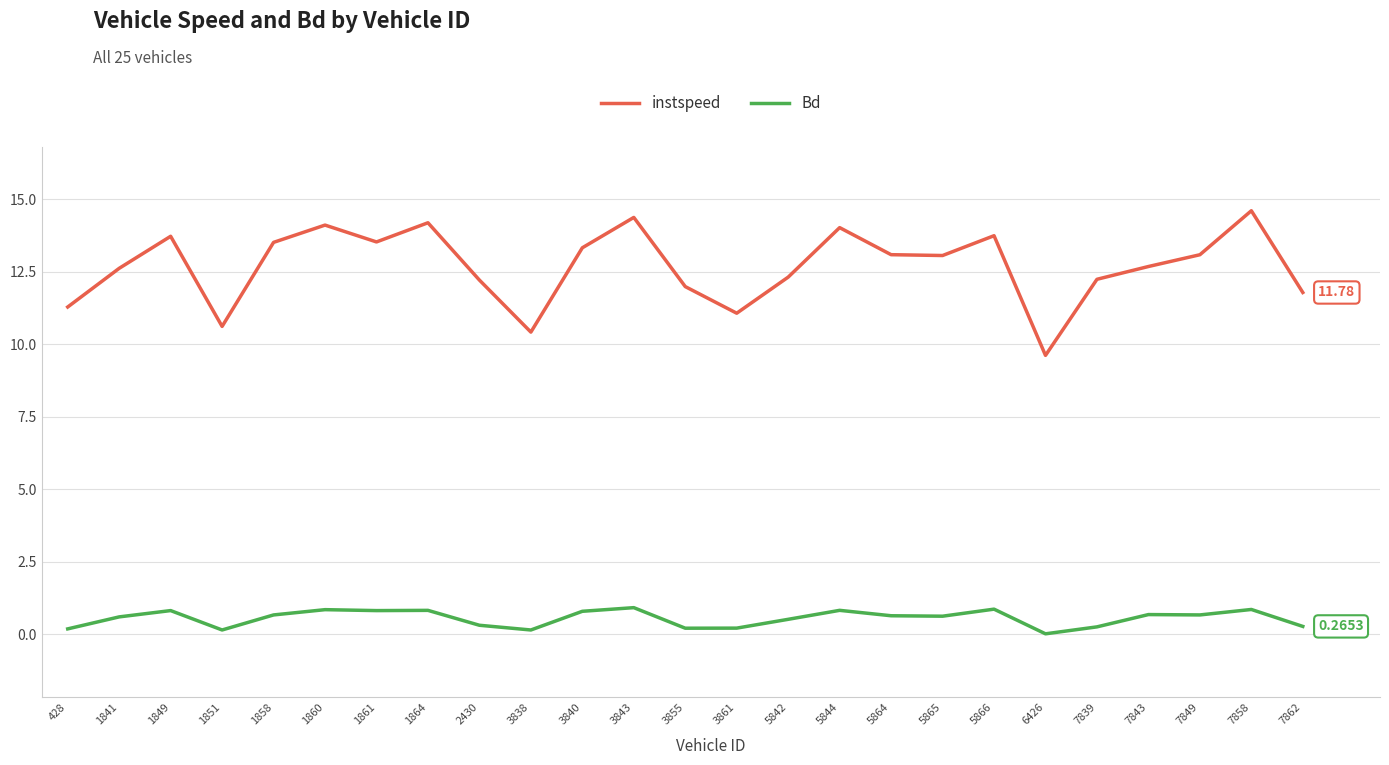

True or false: Bd and instspeed intersect in this chart.

False